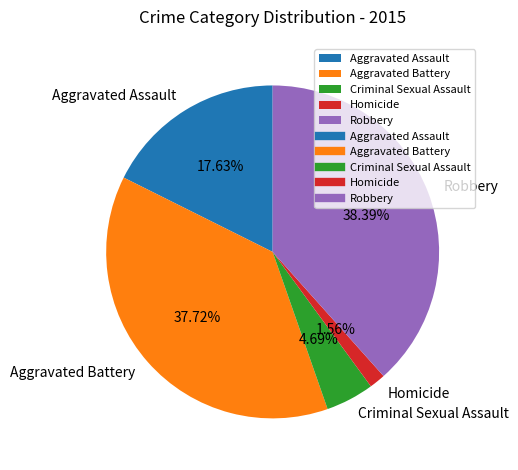

Count the number of slices in the pie.

5